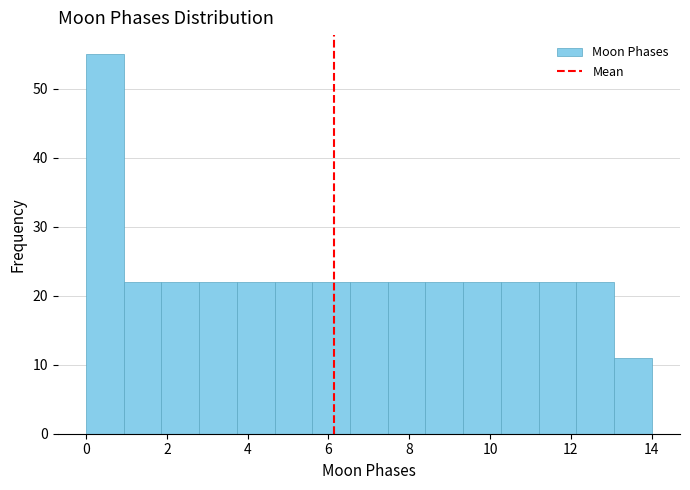

Reading left to right, transcribe this chart: for each bar, give the range it covers on the x-axis and its height. Neither the bar edges nor the heights are printed on the chart, so give them approximately, as read against the axes.

0.0 to 1.0: 55
1.0 to 1.8: 22
1.8 to 2.8: 22
2.8 to 3.8: 22
3.8 to 4.6: 22
4.6 to 5.6: 22
5.6 to 6.6: 22
6.6 to 7.4: 22
7.4 to 8.4: 22
8.4 to 9.4: 22
9.4 to 10.2: 22
10.2 to 11.2: 22
11.2 to 12.2: 22
12.2 to 13.0: 22
13.0 to 14.0: 11